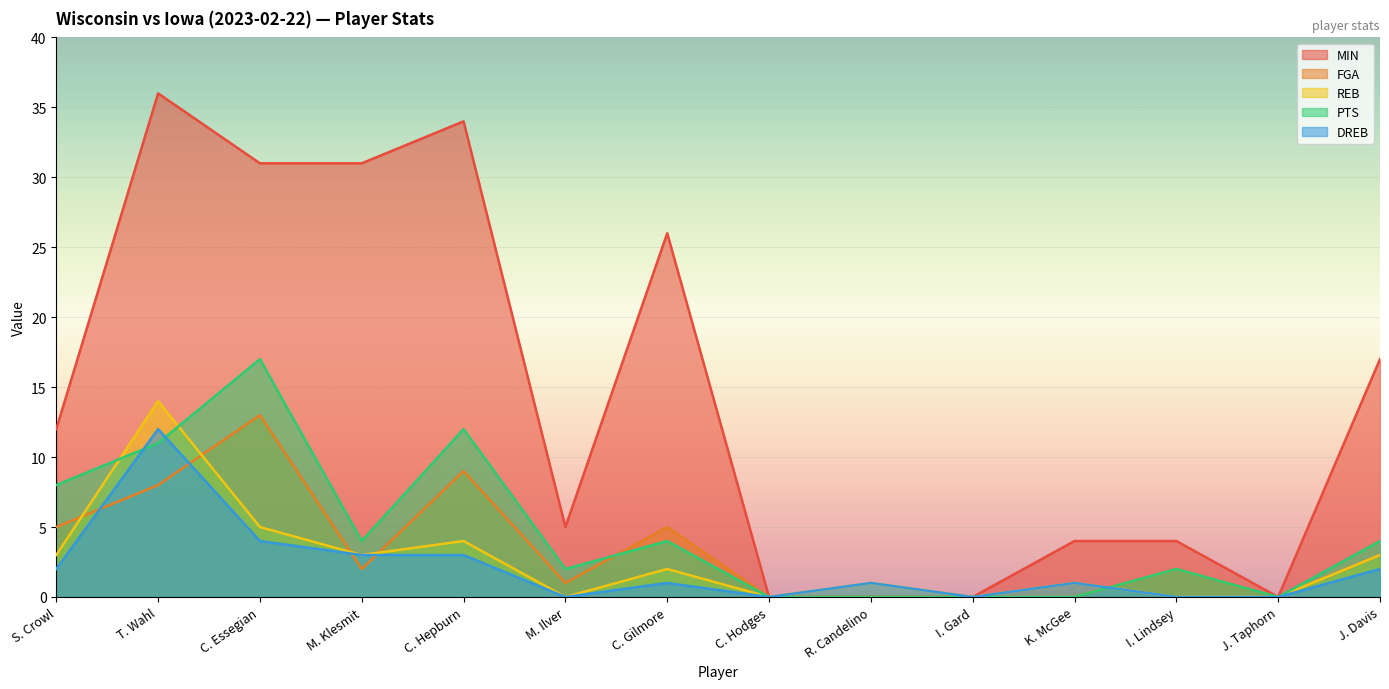

Rank the series at J. Davis from highest to lowest value.

MIN, PTS, FGA, REB, DREB